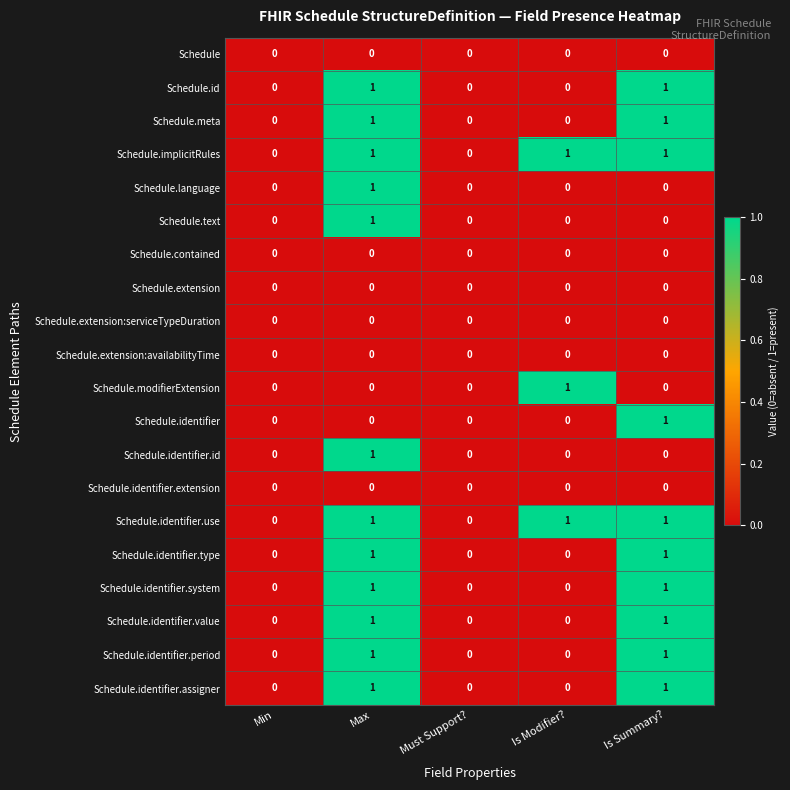

The Schedule.id series shows 0 at Min. True or false?

True